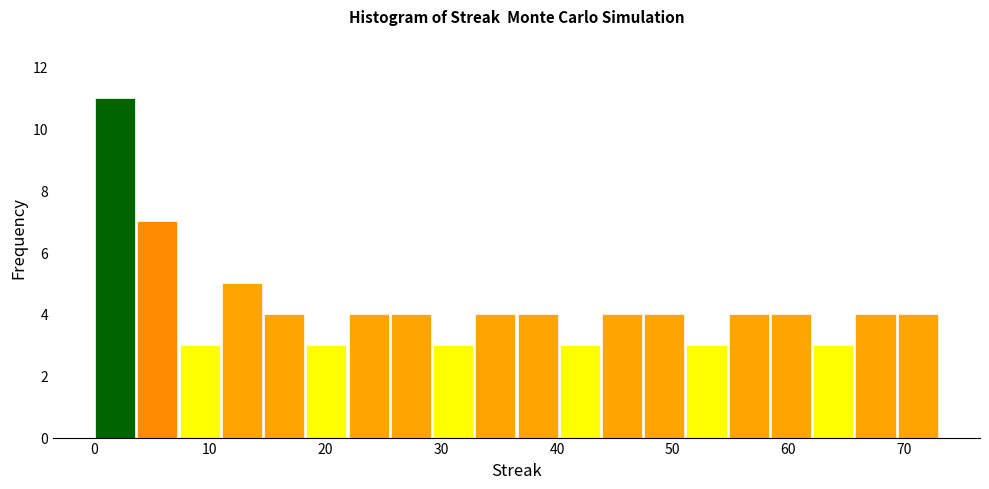

Read against the x-axis, roughly where is the centre of the tallest bar?

2